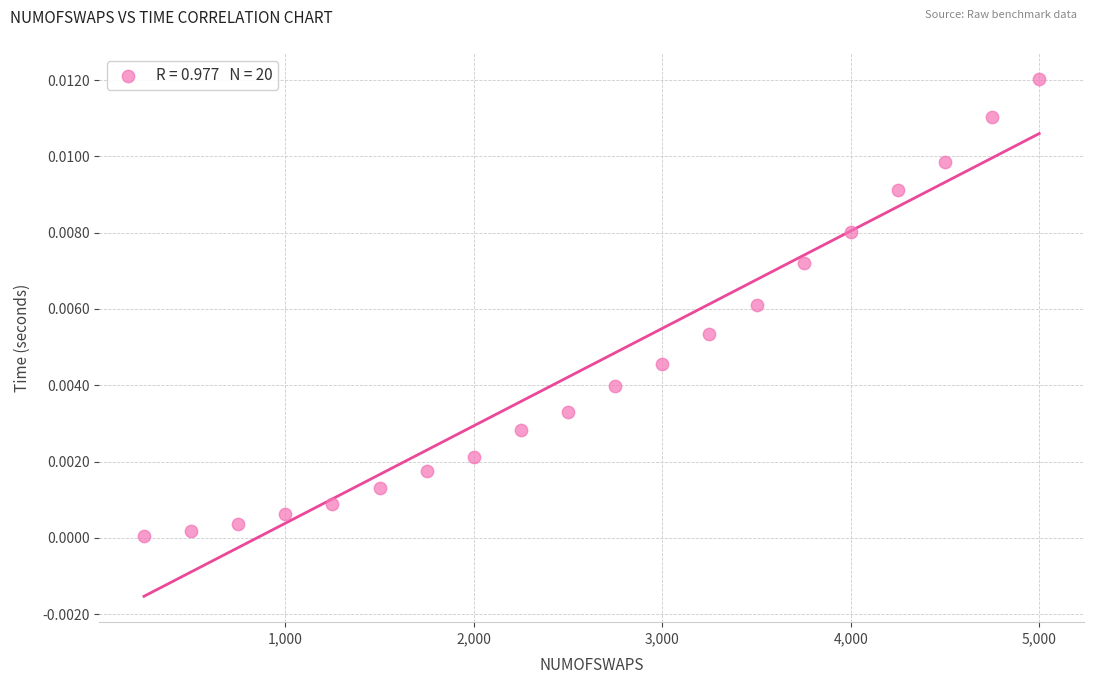

What is the range of X values (max minus min)?

4750.0